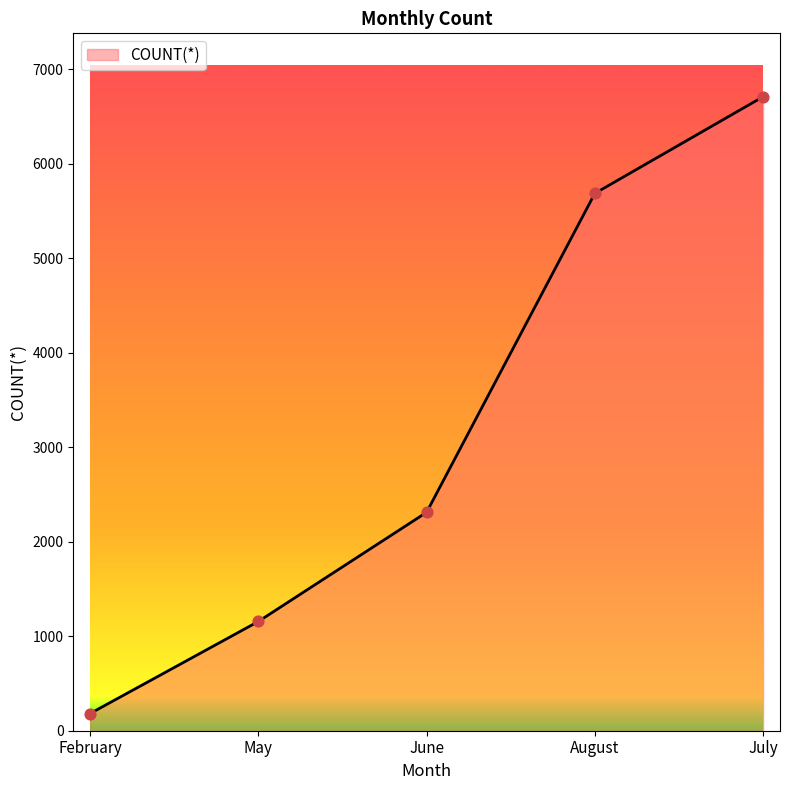

Between July and June, which is larger?

July